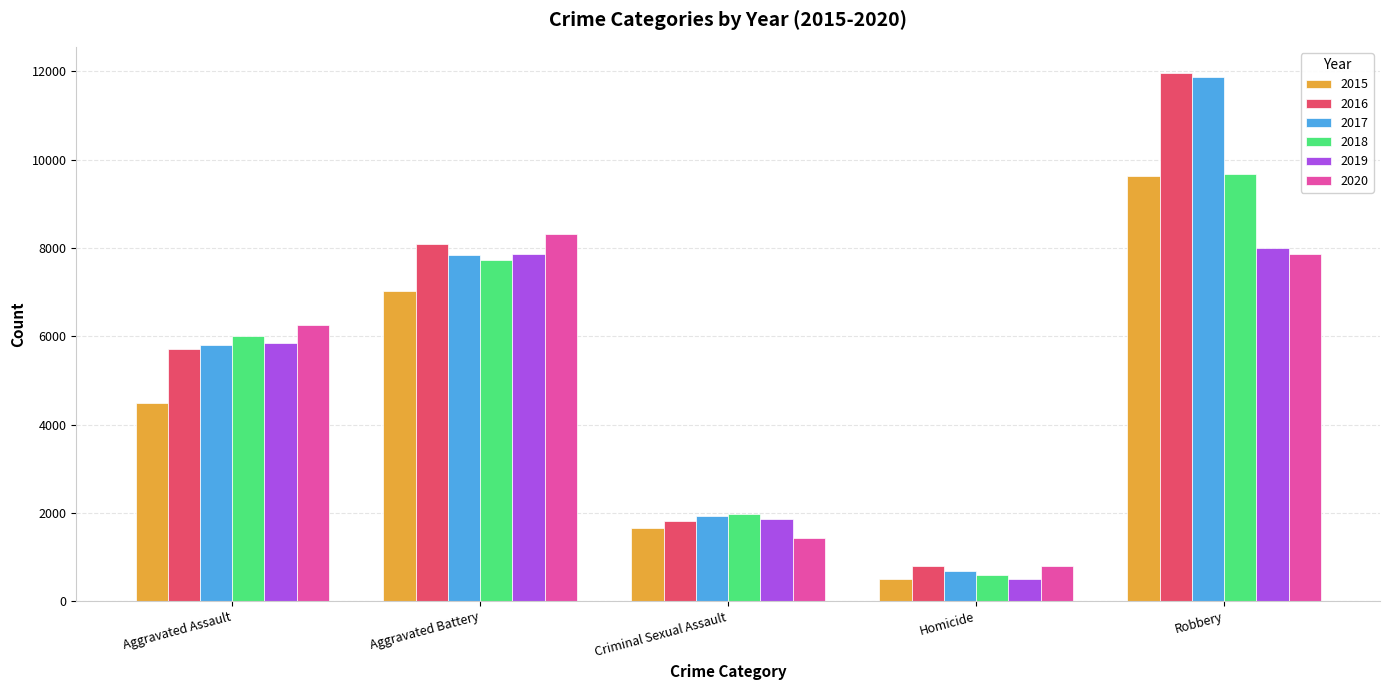

At which category is the sum across all series the highest?

Robbery